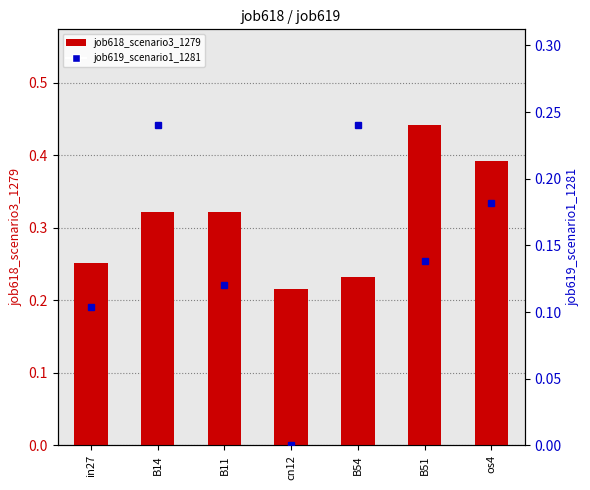

Which series changed the most between in27 and B14?

job619_scenario1_1281